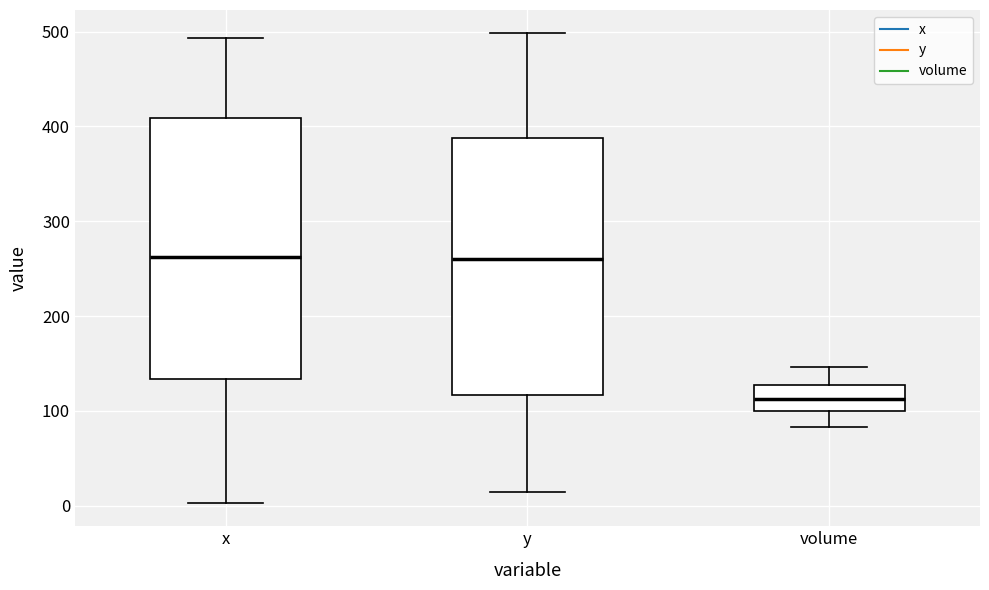

Reading left to right, read every box against the y-axis: the position of its median line, the range the box covers, and the ends of its whiskers. The values are not printed on the chart, so give them approximately, as read against the axis.

x: median 260, box 130 to 410, whiskers 0 to 490
y: median 260, box 120 to 390, whiskers 10 to 500
volume: median 110, box 100 to 130, whiskers 80 to 150